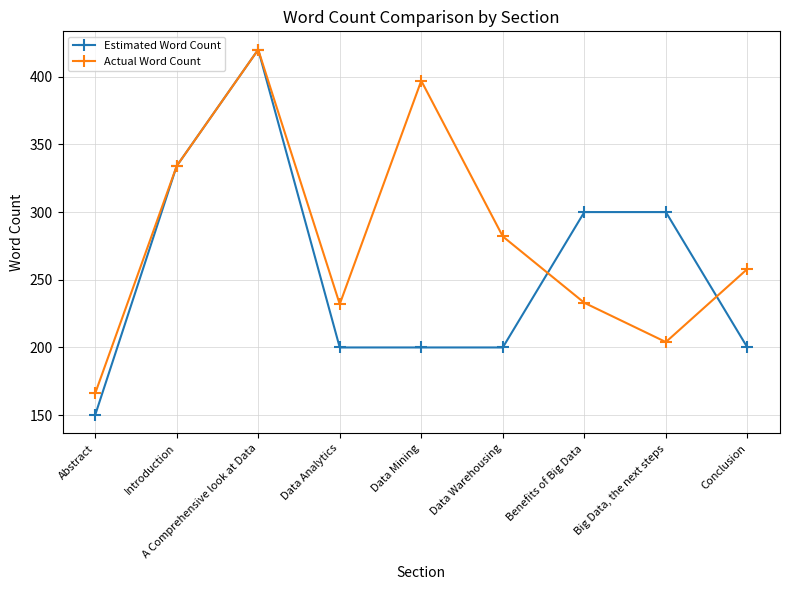

The value of Actual Word Count at Abstract is 258. True or false?

False